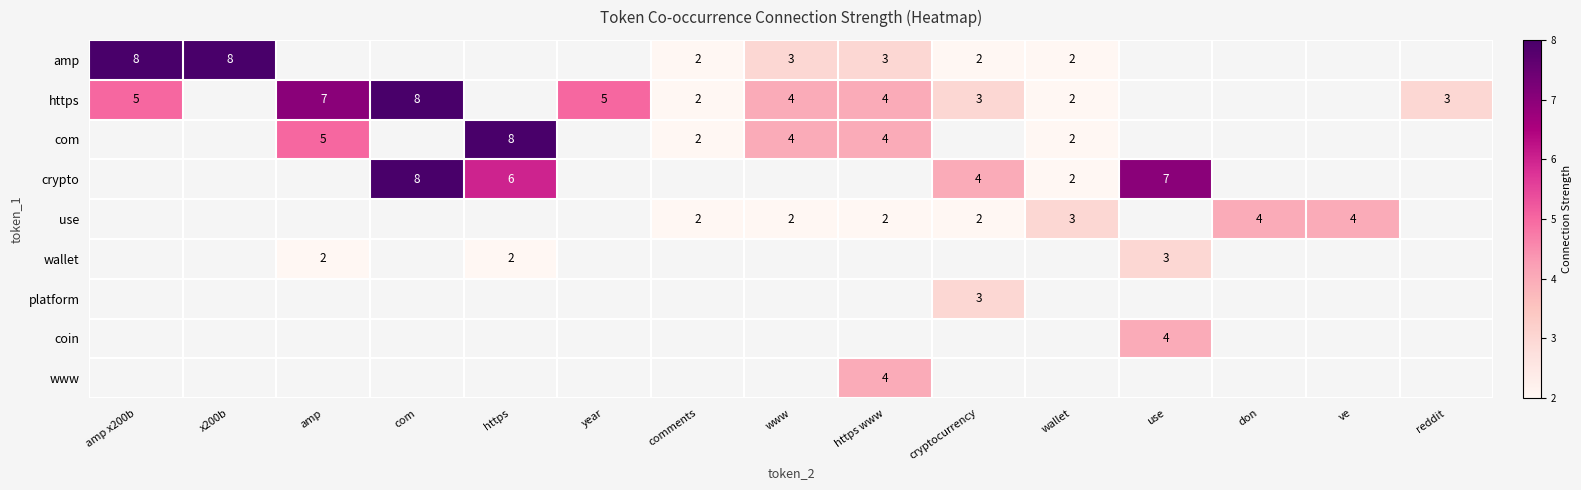

True or false: com has a value of 2 at comments.

True